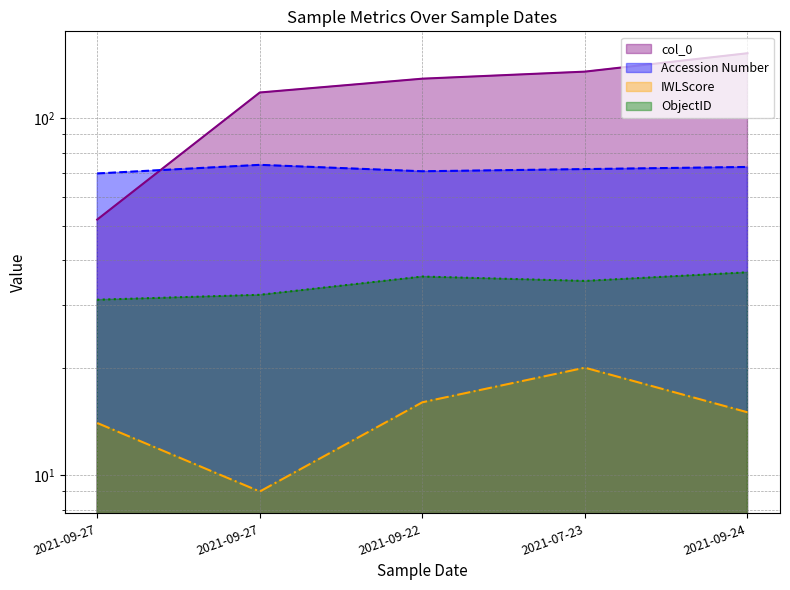

True or false: ObjectID and col_0 cross at least once.

False